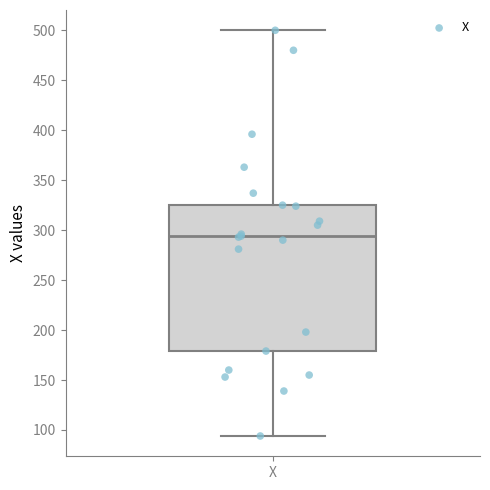

Read this box plot against the y-axis: the position of the median line, the range covered by the box, and the ends of both whiskers. The values are not printed on the chart, so give them approximately, as read against the axis.

median 295, box 180 to 325, whiskers 95 to 500